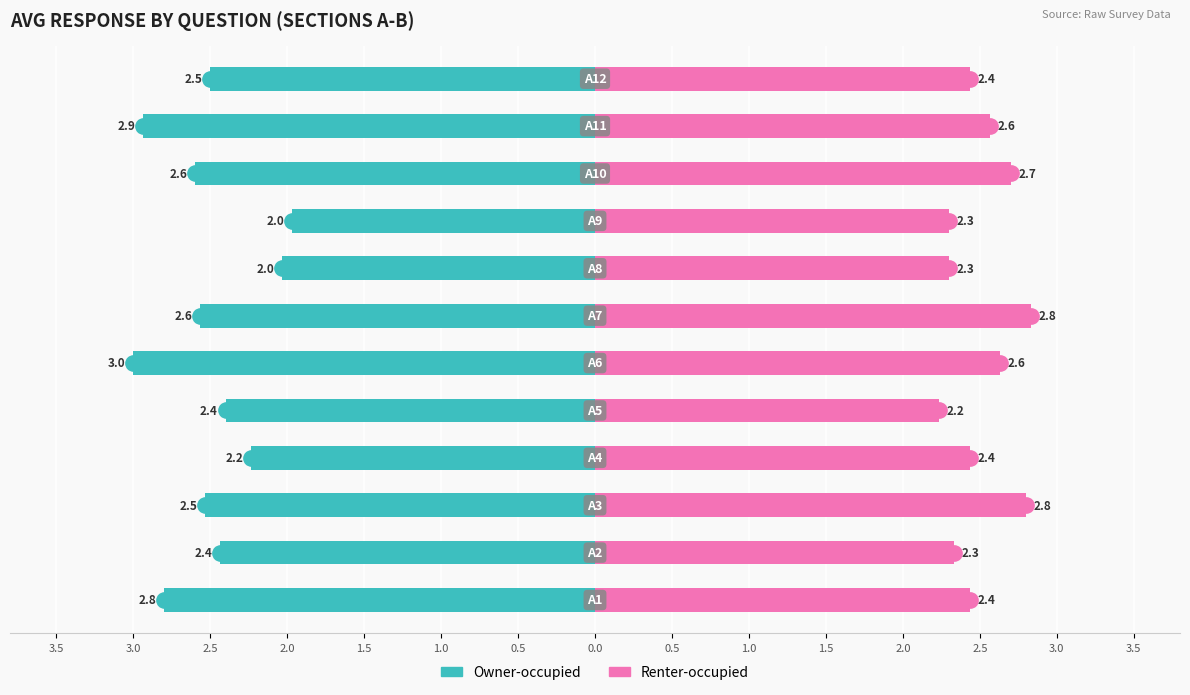

List the series in order of their overall mean, lowest first.

Owner-occupied, Renter-occupied